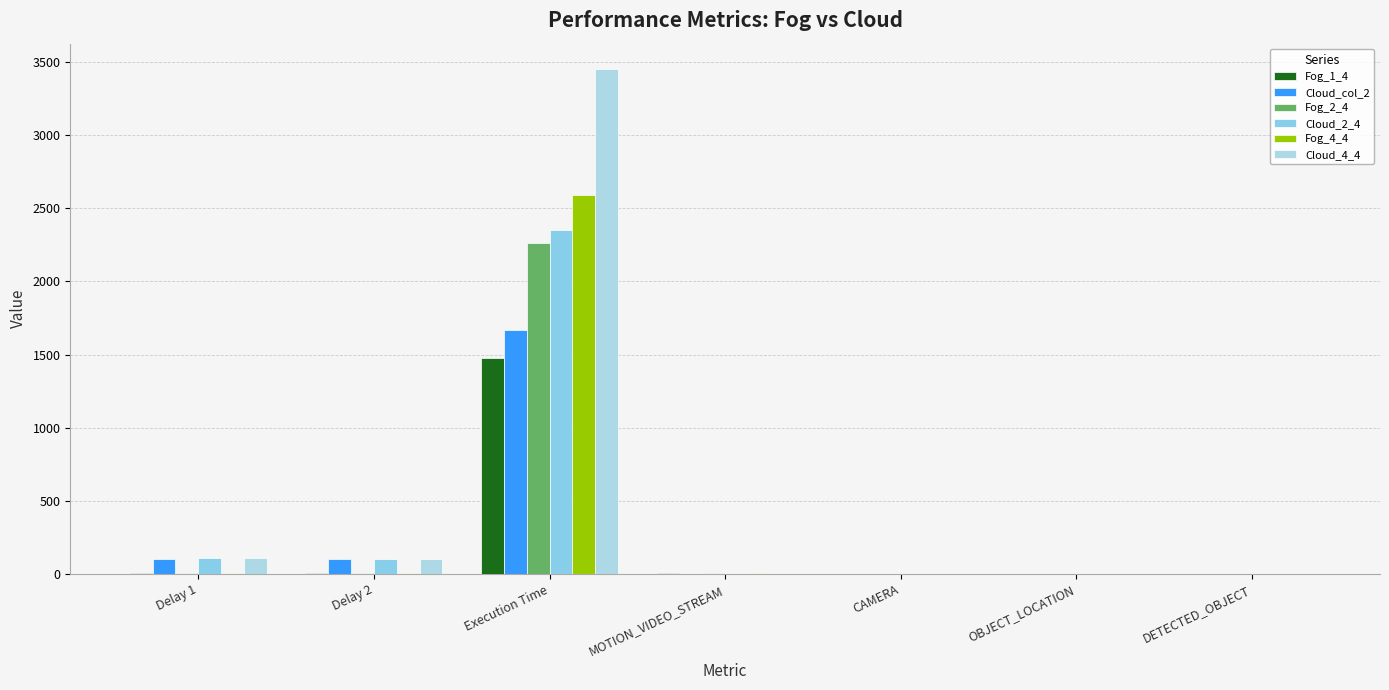

Are the bars horizontal?

No